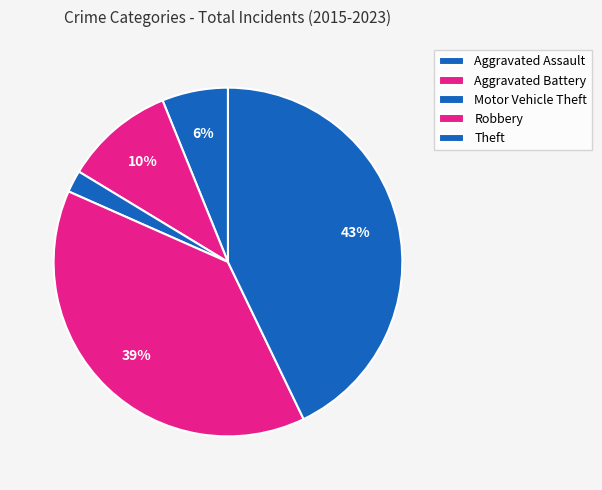

To the nearest percent, what percentage of the pie is Aggravated Battery?

10%